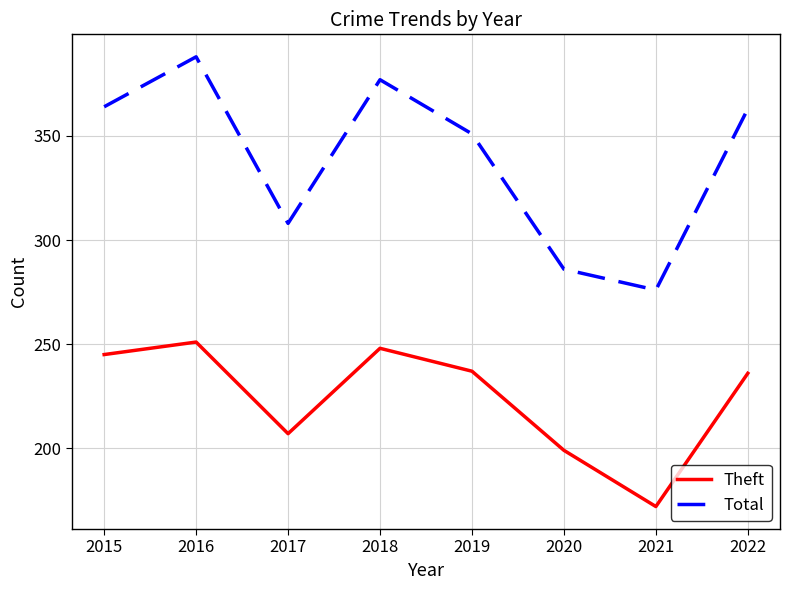

What is the difference between the second highest and second lowest values in the Theft series?

49